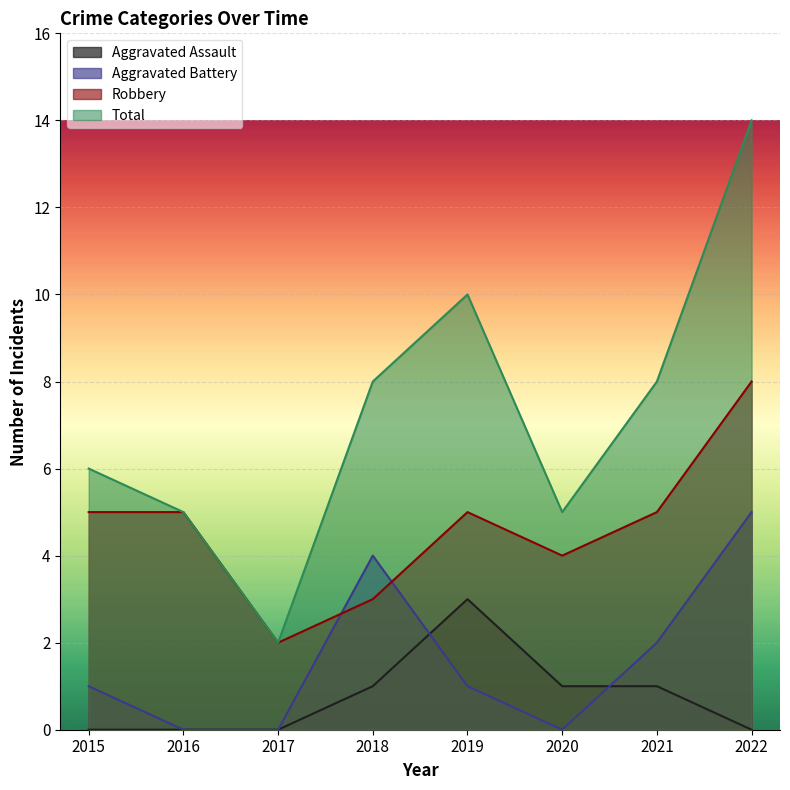

At which label does Aggravated Battery reach its minimum?

2016